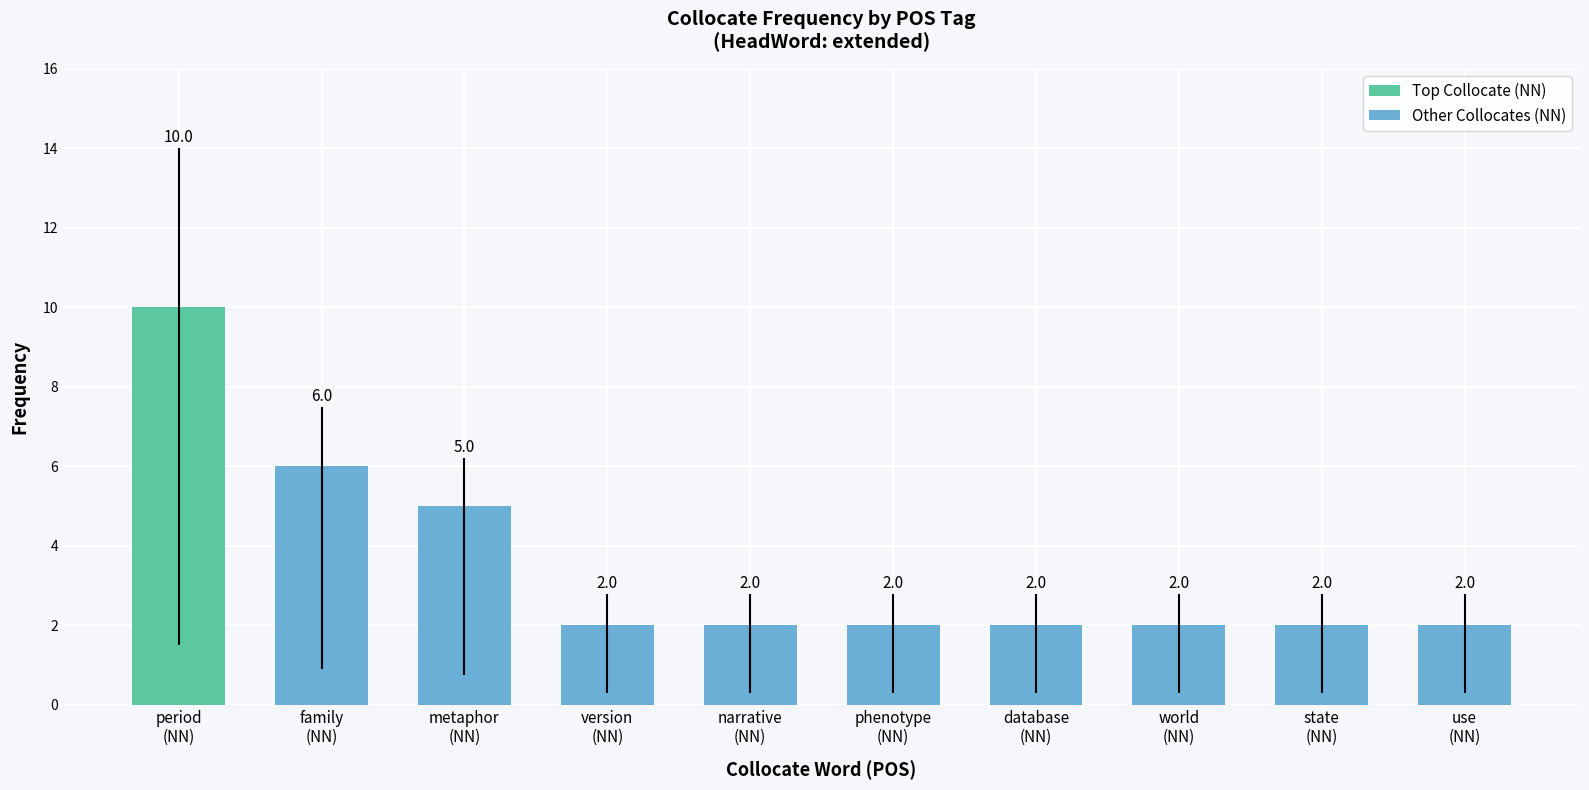

Is it true that the value at version
(NN) is 3?

False